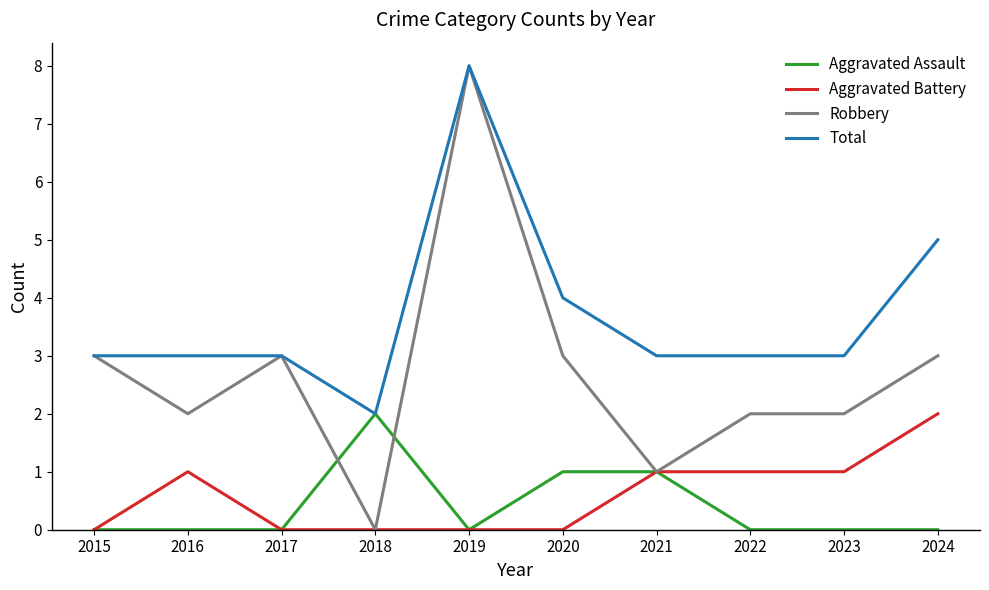

Between 2019 and 2024, which series saw the biggest shift?

Robbery